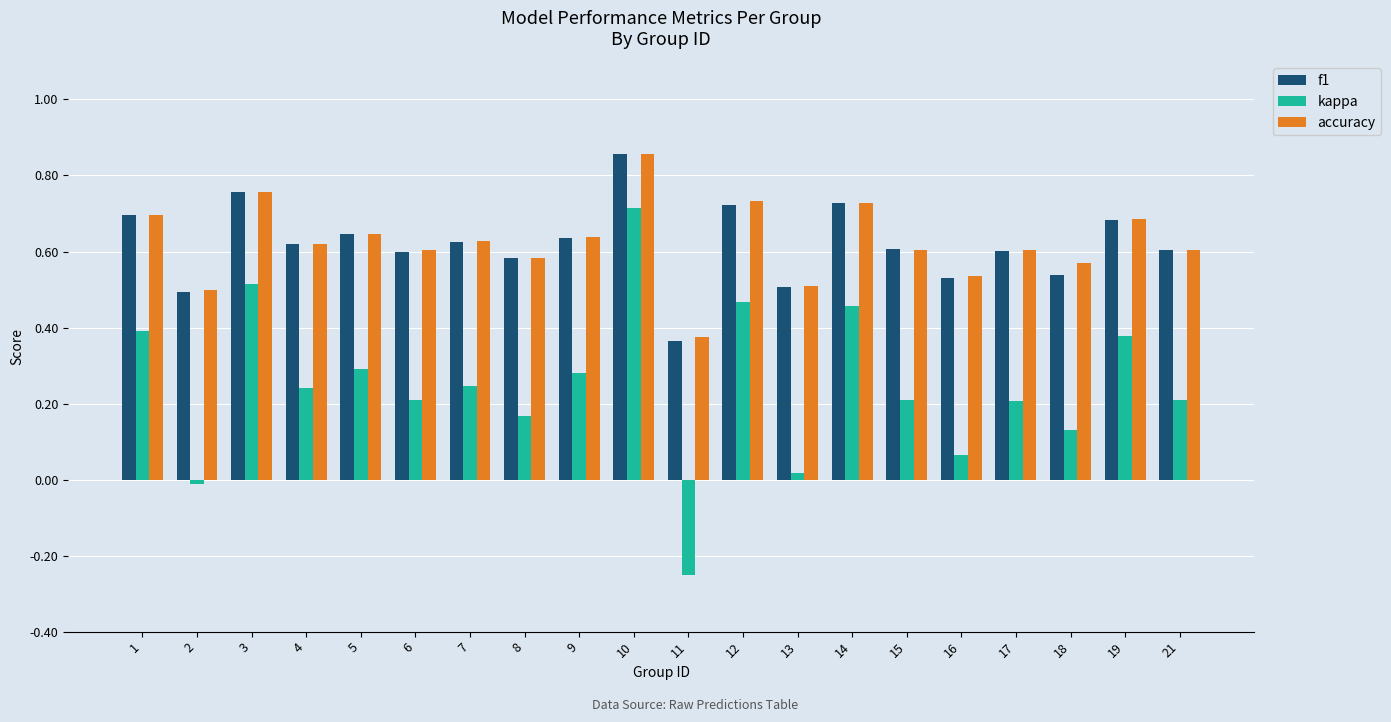

Which category has the lowest value in the kappa series?

11